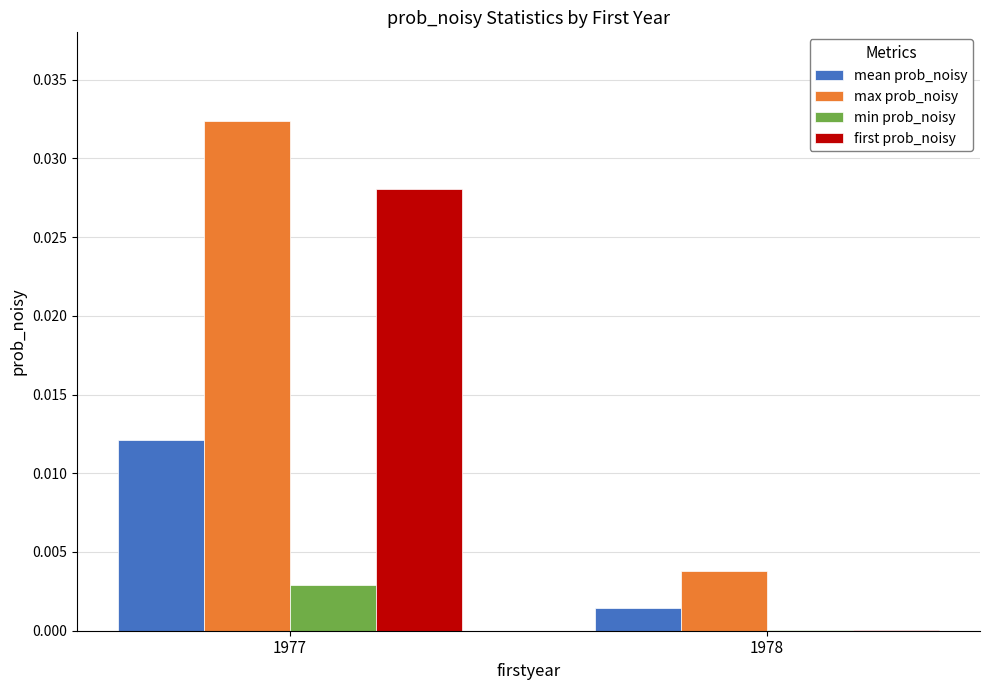

Count the number of categories in the chart.

2